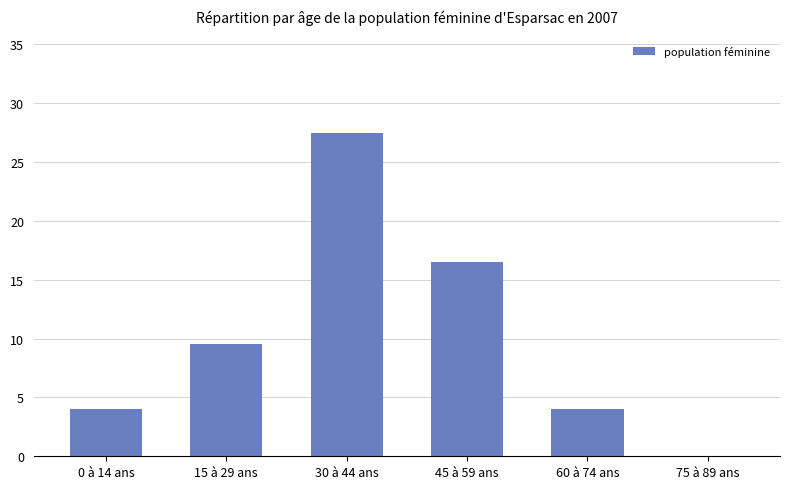

True or false: the data shows 4.0 at 0 à 14 ans.

True